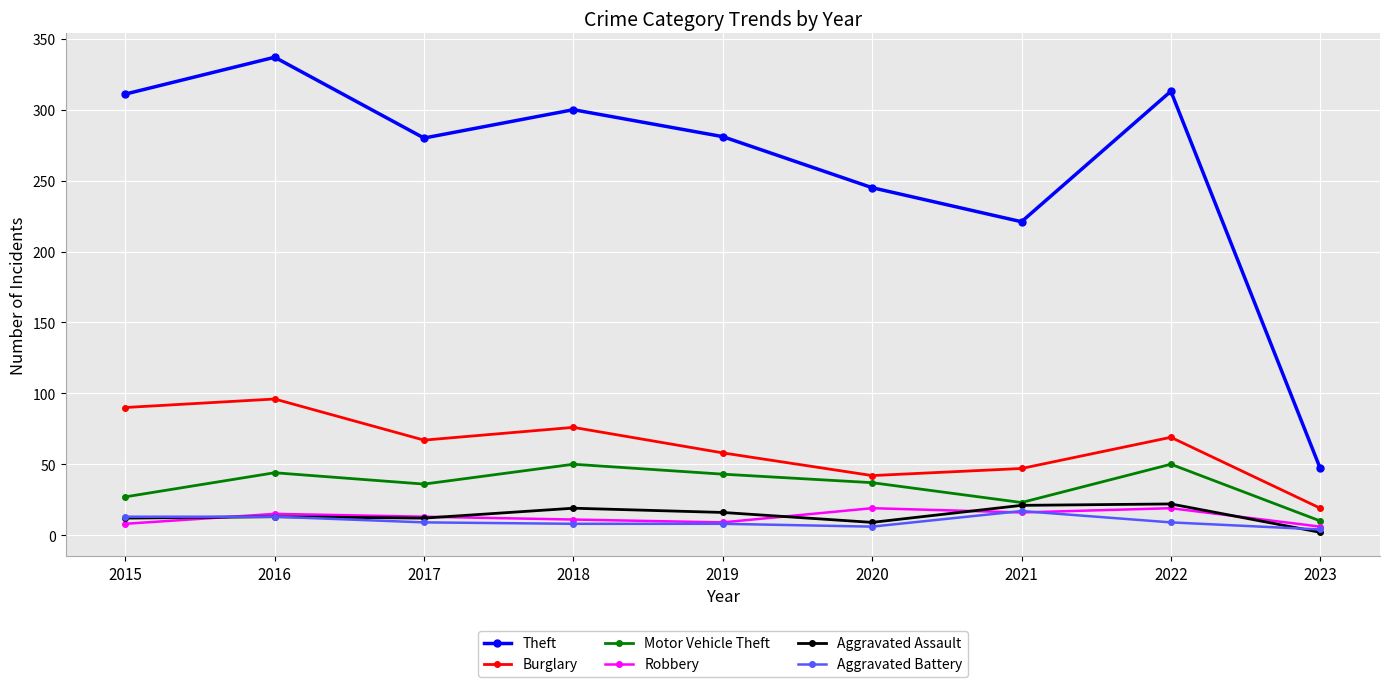

How many interior local peaks does the Theft series have?

3